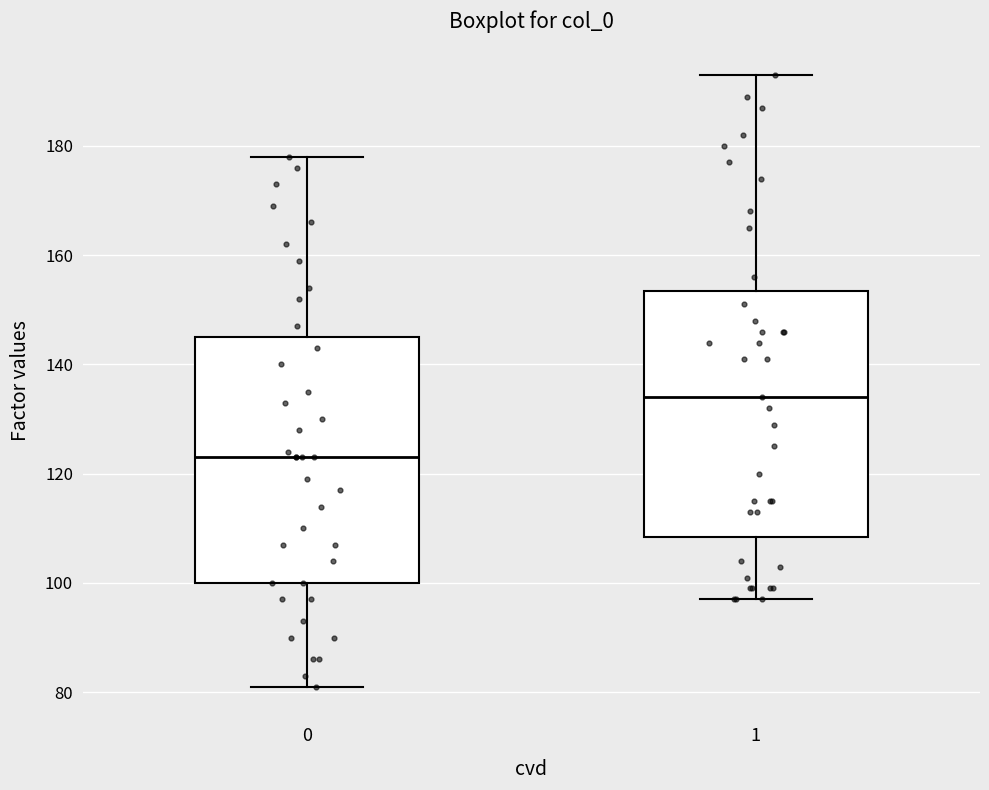

Reading left to right, transcribe this box plot: for each box, give where its median line is, the range the box spans, and where its two whiskers end, as read against the y-axis. The values are not printed on the chart, so give them approximately, as read against the axis.

0: median 124, box 100 to 146, whiskers 82 to 178
1: median 134, box 108 to 154, whiskers 98 to 194